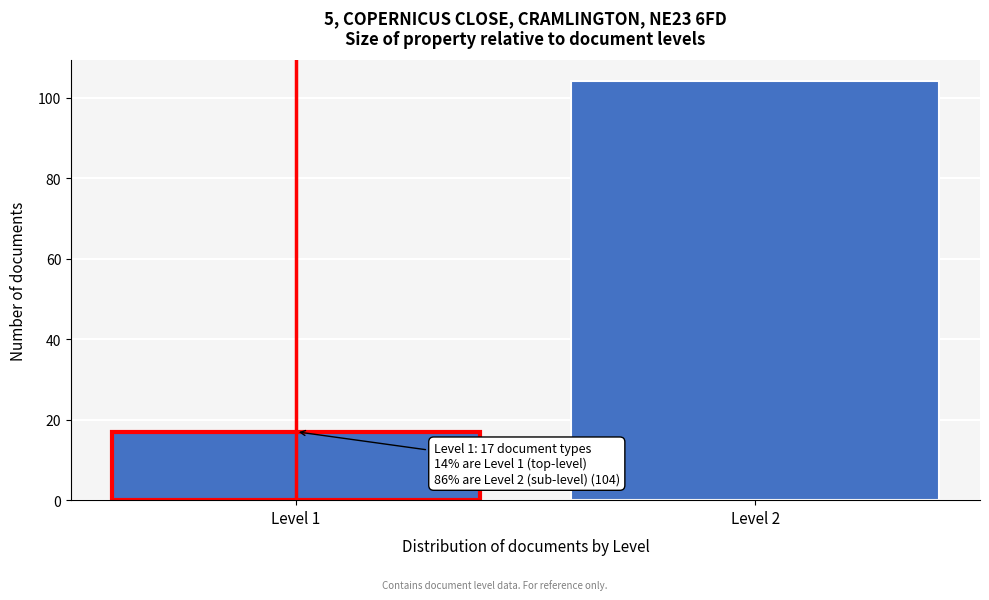

Reading left to right, list all the values displayed in this chart.

Level 1=17	Level 2=104